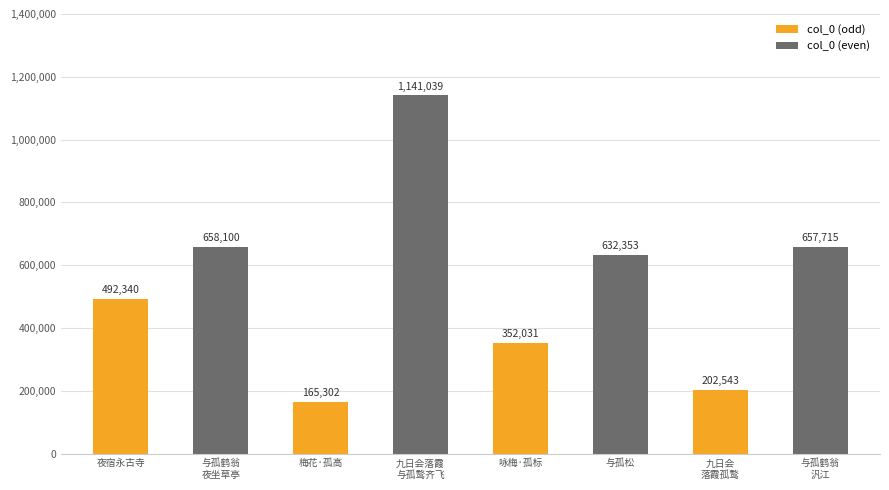

What is the difference between the second highest and second lowest values?

455557